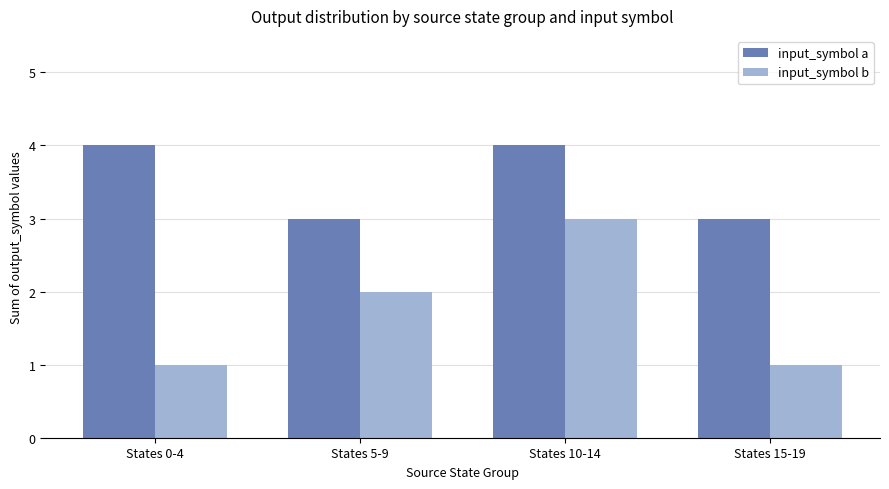

What is the value of the input_symbol b bar at the 3rd from the left?

3